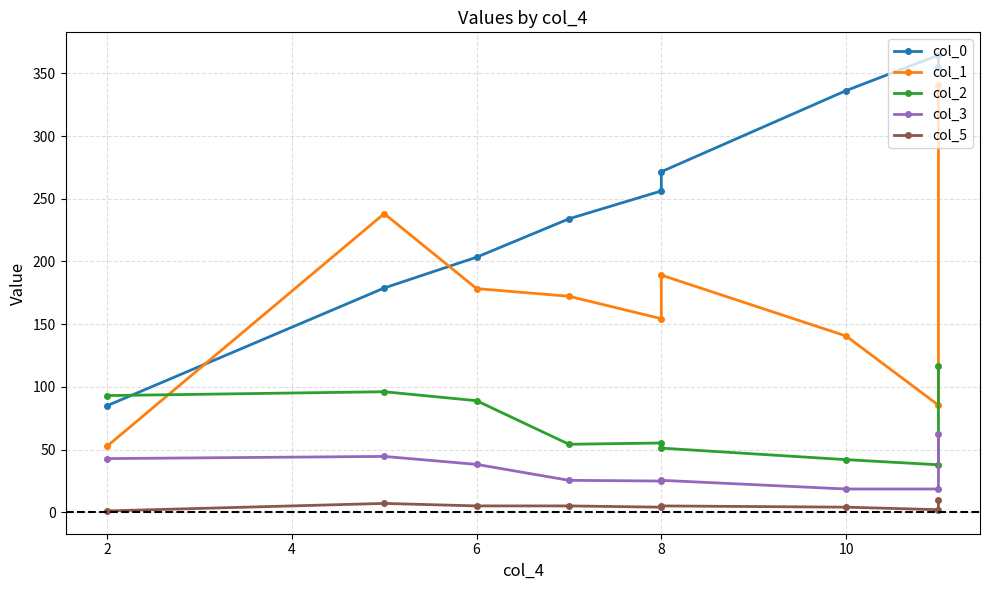

The value of col_5 at 2 is 1.0. True or false?

True